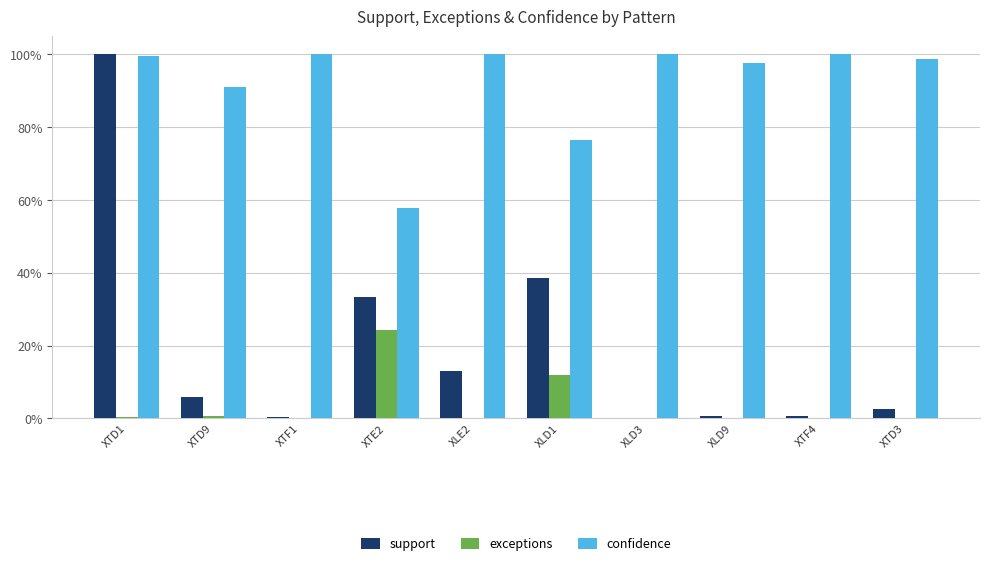

At which category is the sum across all series the highest?

XTD1